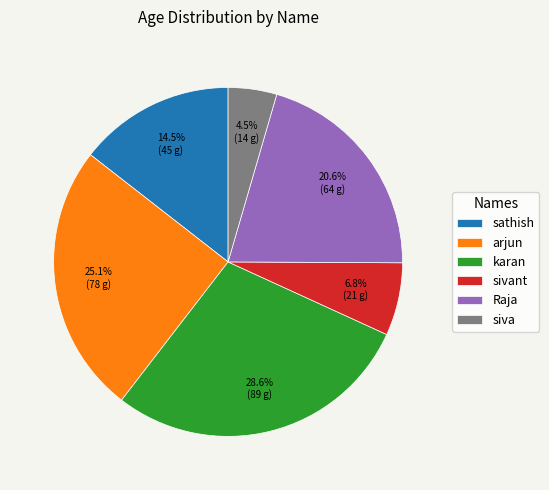

What percentage is NOT represented by sivant?

93.2%